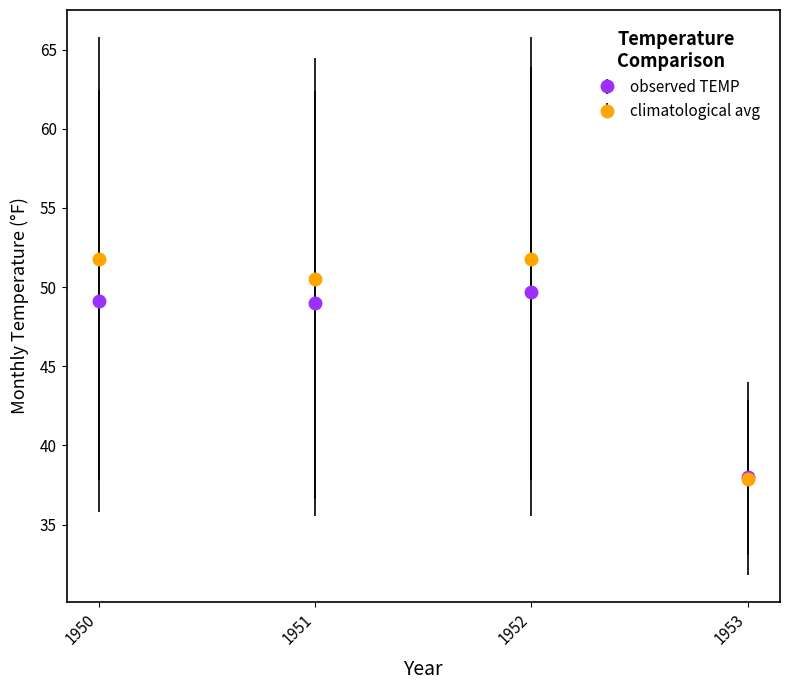

What is the total value across all series at 1953?

75.9